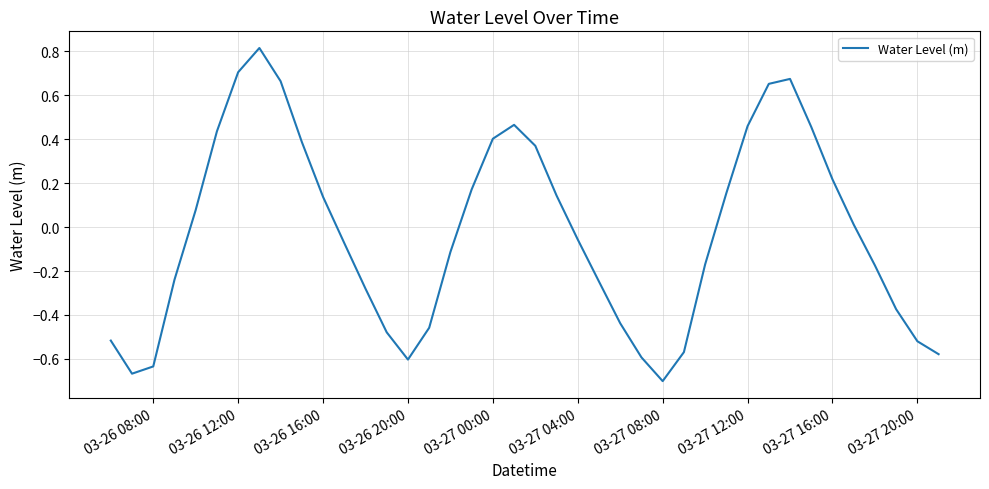

What is the greatest value displayed?

0.8